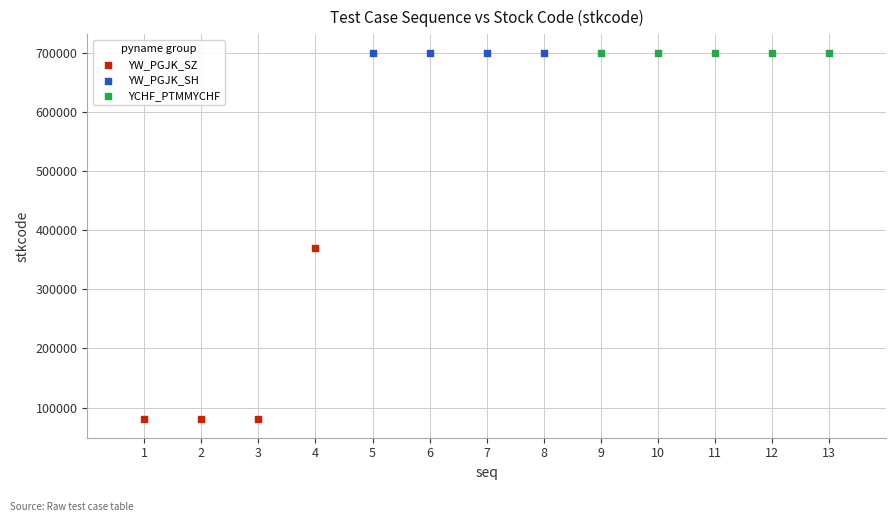

What are all the series names shown in the legend?

YW_PGJK_SZ, YW_PGJK_SH, YCHF_PTMMYCHF